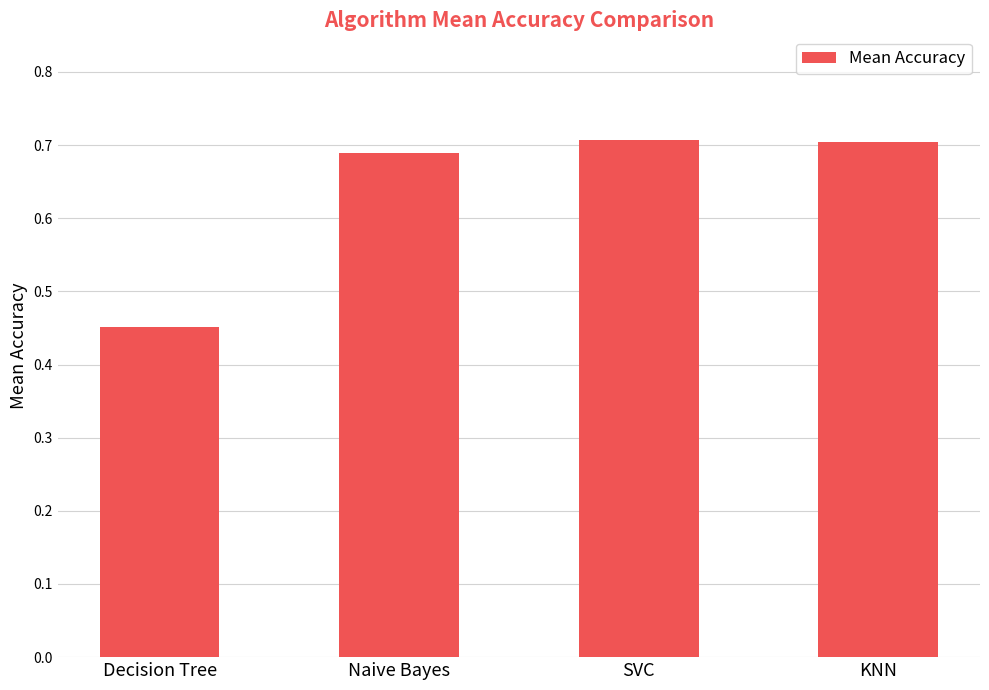

Are the bars horizontal?

No